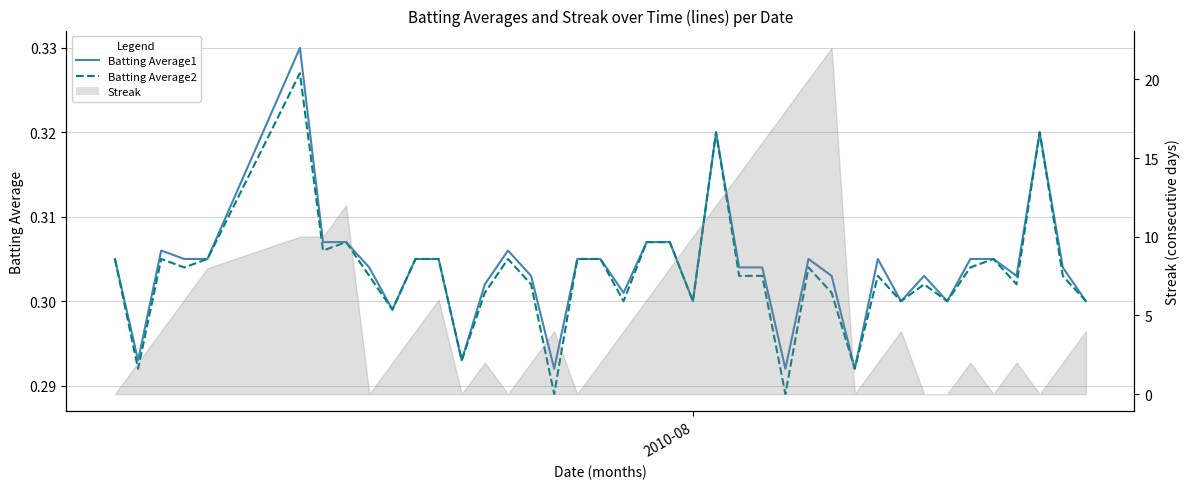

What is the average value of the Batting Average2 series?

0.3